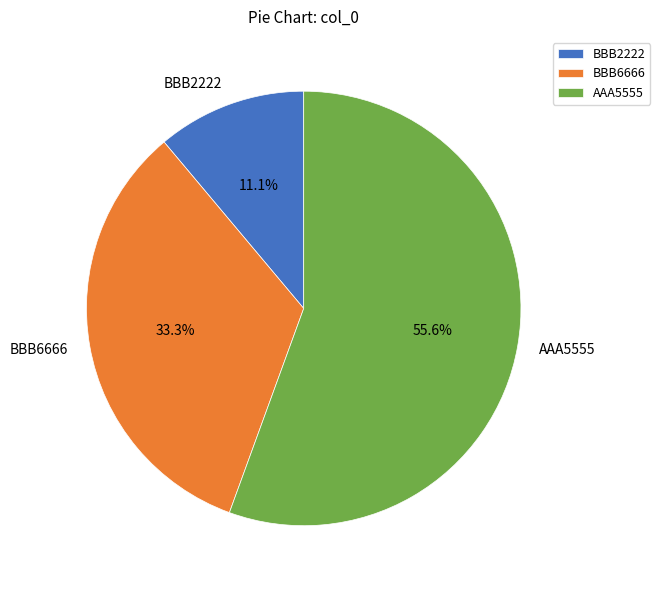

To the nearest percent, what is the difference between the AAA5555 and BBB2222 slice percentages?

44%